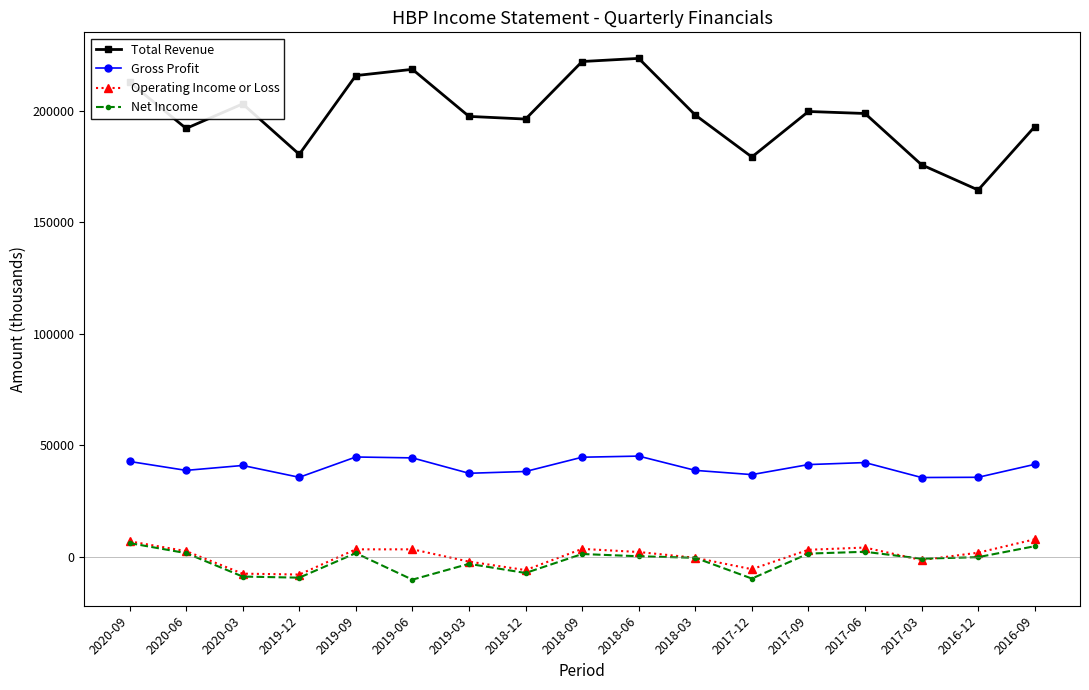

What is the label of the 8th point from the left?

2018-12